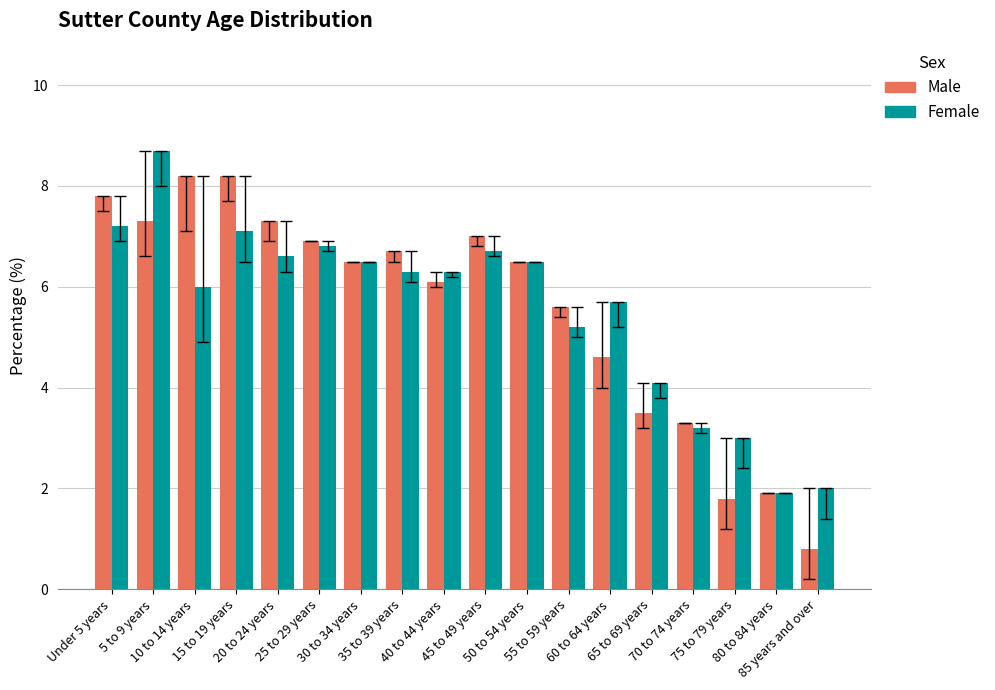

What is the average value of the Male series?

5.6